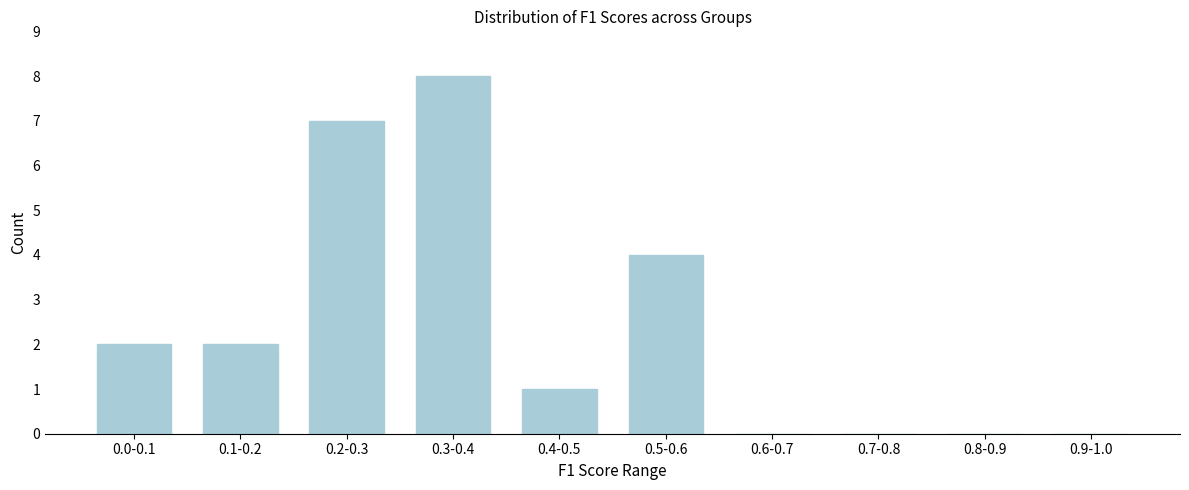

Reading right to left, what are all the values shown in this chart?

0.9-1.0=0	0.8-0.9=0	0.7-0.8=0	0.6-0.7=0	0.5-0.6=4	0.4-0.5=1	0.3-0.4=8	0.2-0.3=7	0.1-0.2=2	0.0-0.1=2